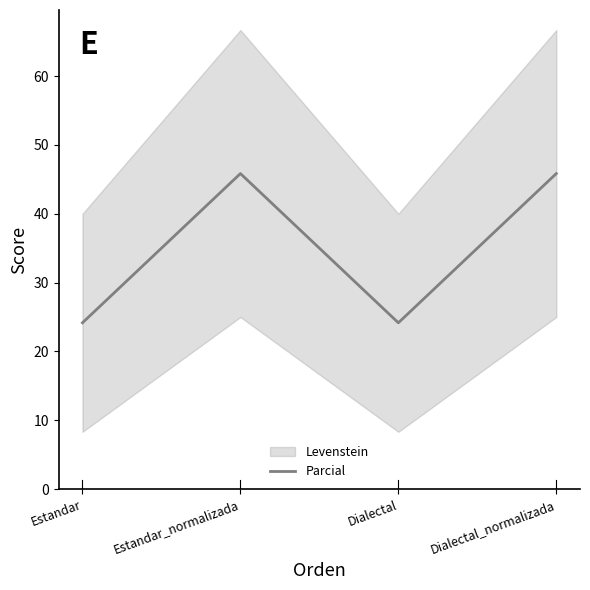

What is the sum of all values?

140.0